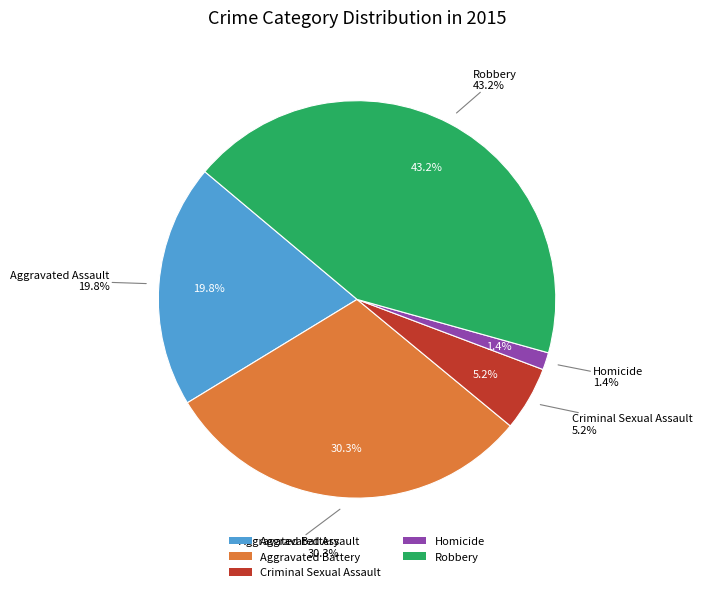

To the nearest percent, what portion does Aggravated Battery represent?

30%